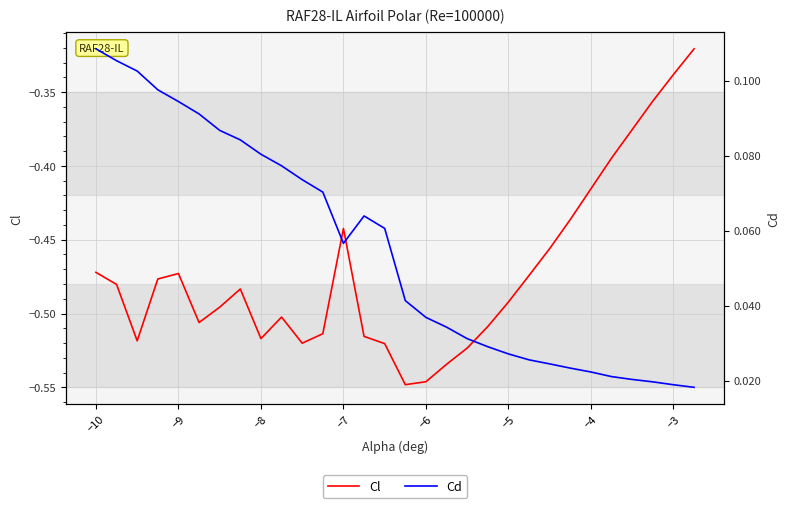

Is this an area chart (filled region under the line)?

No